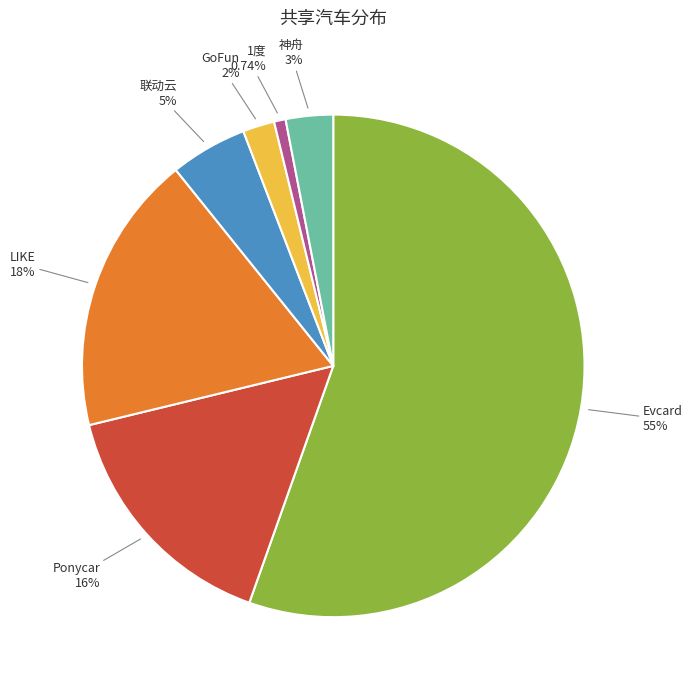

Does any single category account for the majority?

Yes